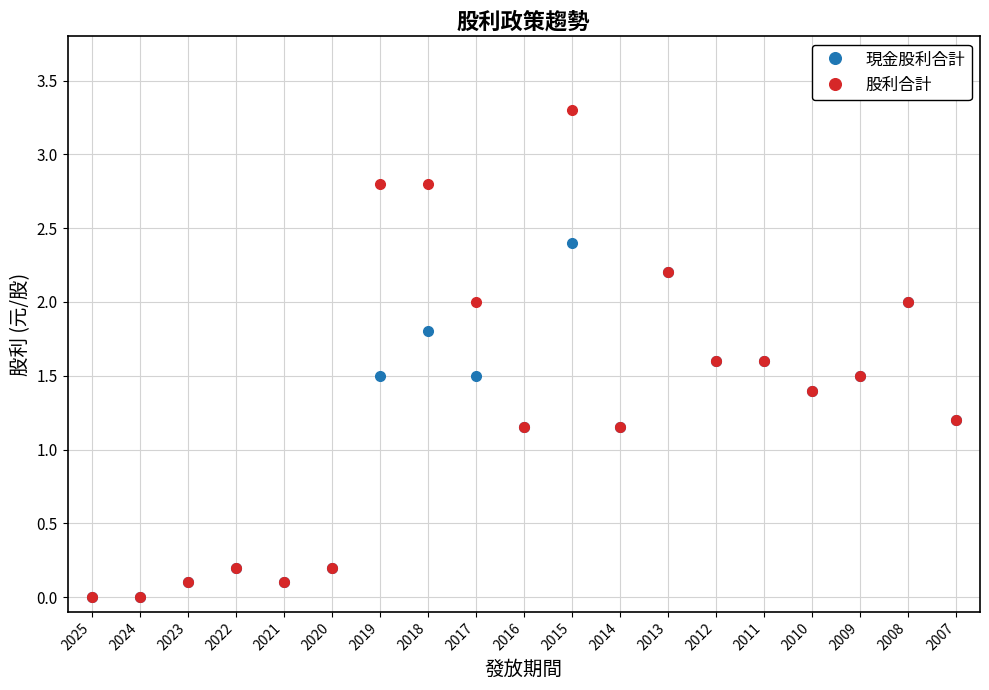

Rank the series by their maximum value, from highest to lowest.

股利合計, 現金股利合計